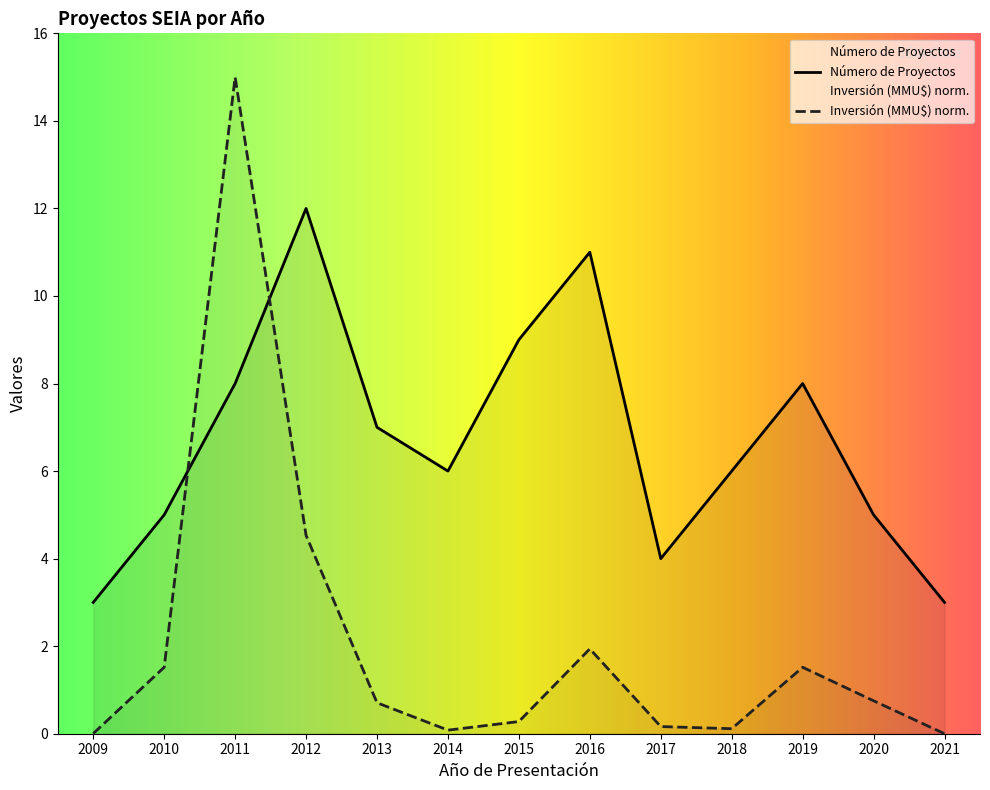

What is the value of the Número de Proyectos point at the 12th from the left?

5.0